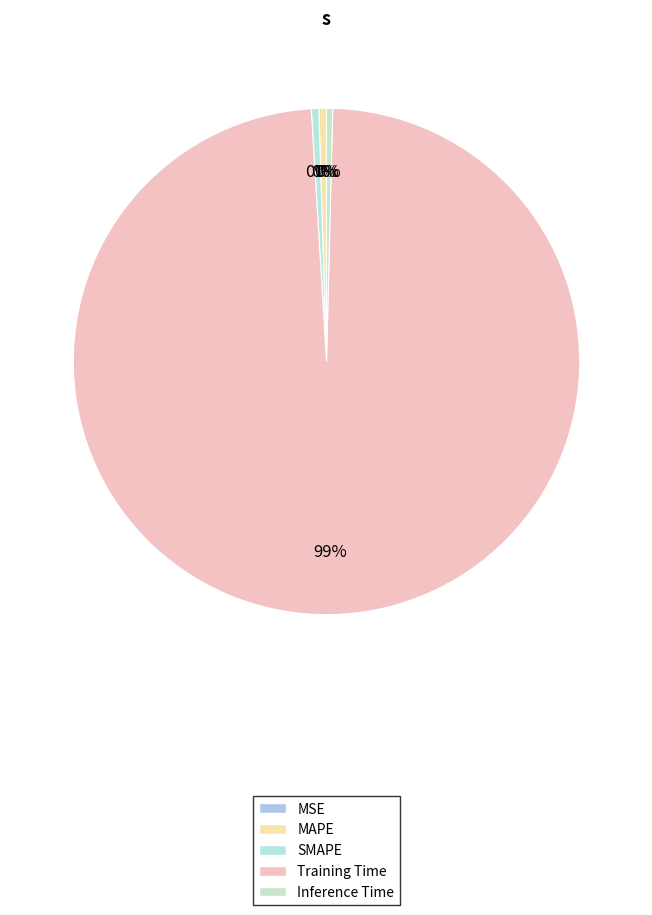

How many slices are in this pie chart?

5